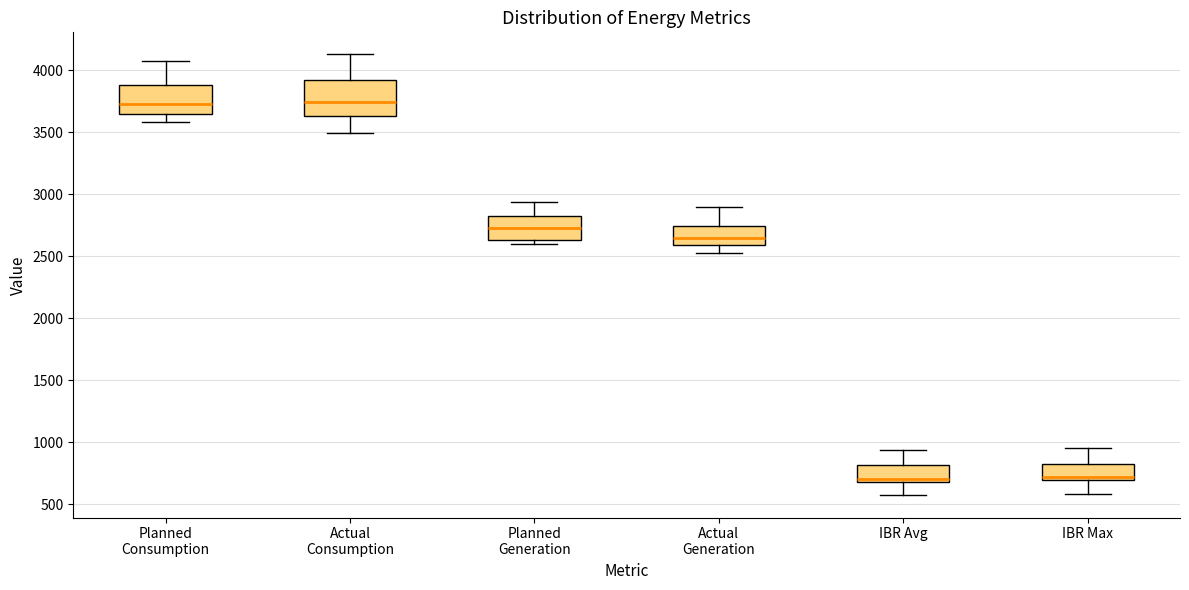

Reading left to right, transcribe this box plot: for each box, give where its median line is, the range the box spans, and where its two whiskers end, as read against the y-axis. The values are not printed on the chart, so give them approximately, as read against the axis.

Planned Consumption: median 3700, box 3650 to 3900, whiskers 3600 to 4050
Actual Consumption: median 3750, box 3650 to 3900, whiskers 3500 to 4150
Planned Generation: median 2750, box 2650 to 2850, whiskers 2600 to 2950
Actual Generation: median 2650, box 2600 to 2750, whiskers 2500 to 2900
IBR Avg: median 700 (just above the box's lower edge), box 700 to 800, whiskers 550 to 950
IBR Max: median 700 (just above the box's lower edge), box 700 to 850, whiskers 600 to 950